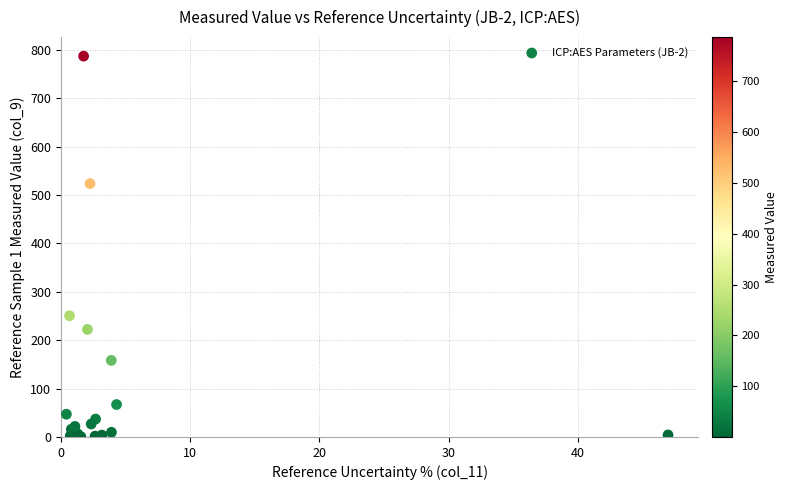

What Y value in the scatter plot is closest to 393?

523.4